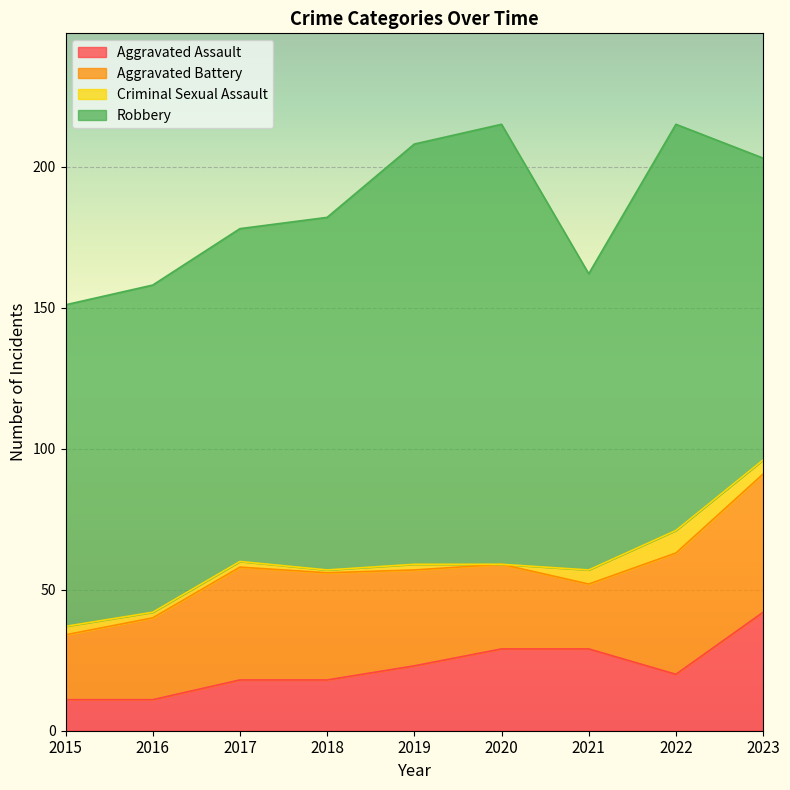

How many values in the Aggravated Assault series exceed 20?

4